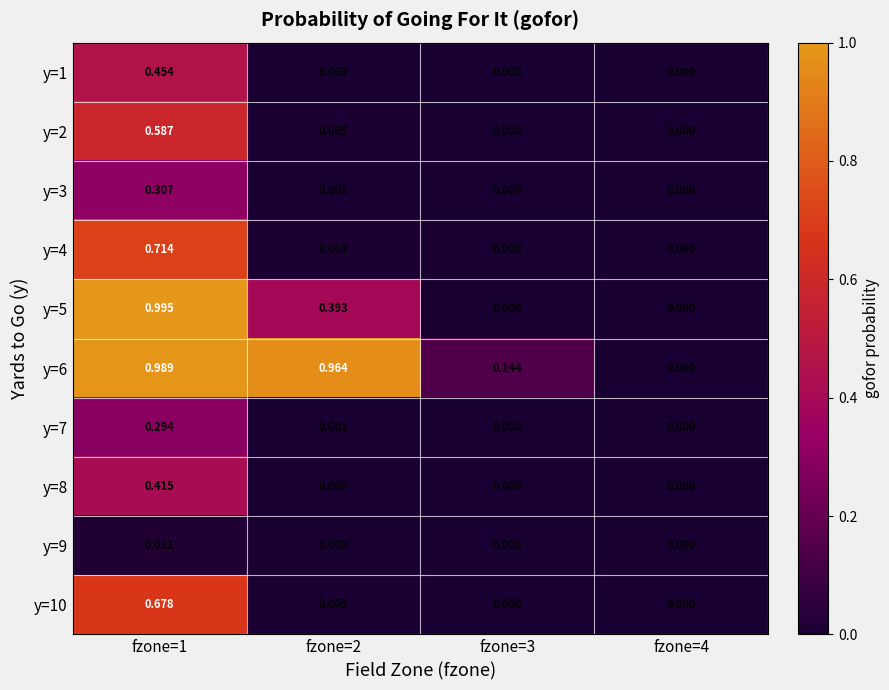

Which series has the widest spread of values?

y=5